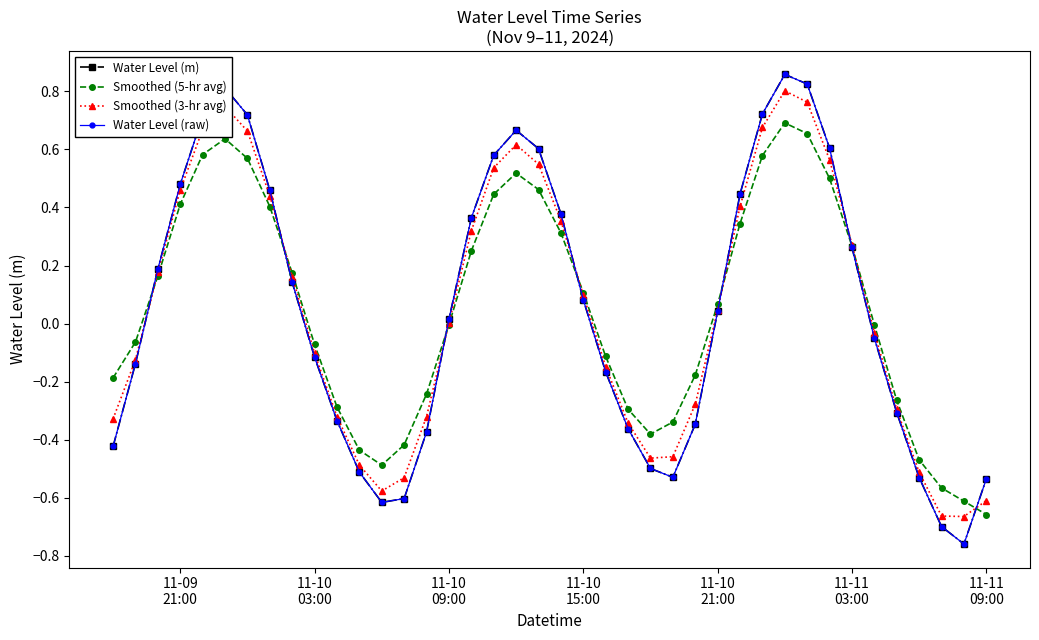

Does the chart have visible grid lines?

No